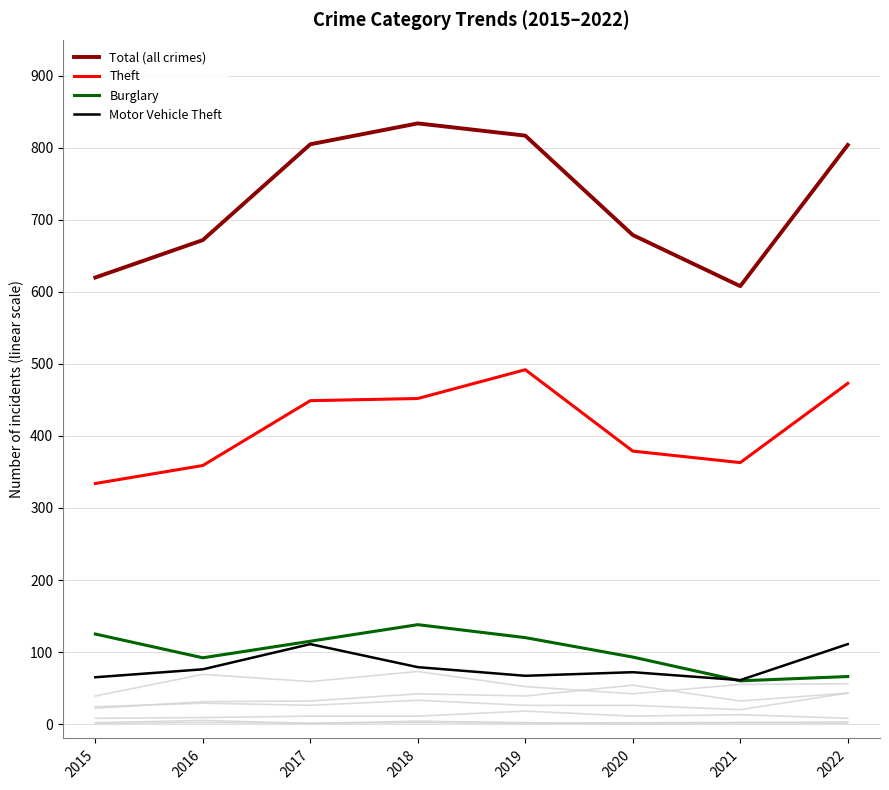

Which series changed the most between 2015 and 2017?

Total (all crimes)